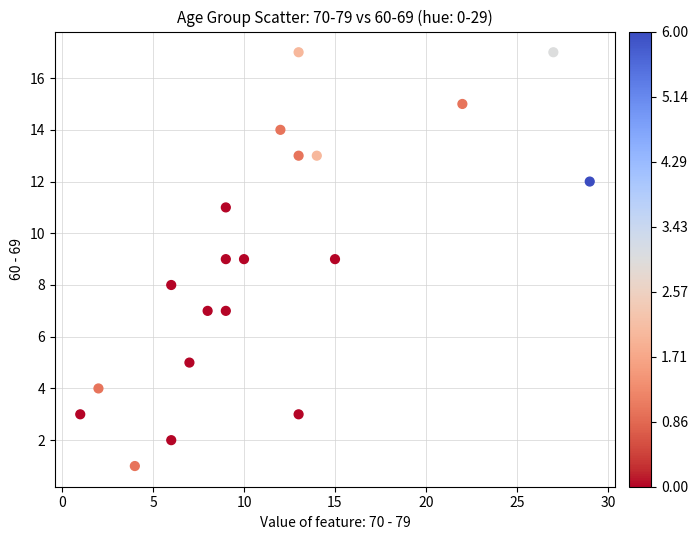

What is the range of X values (max minus min)?

28